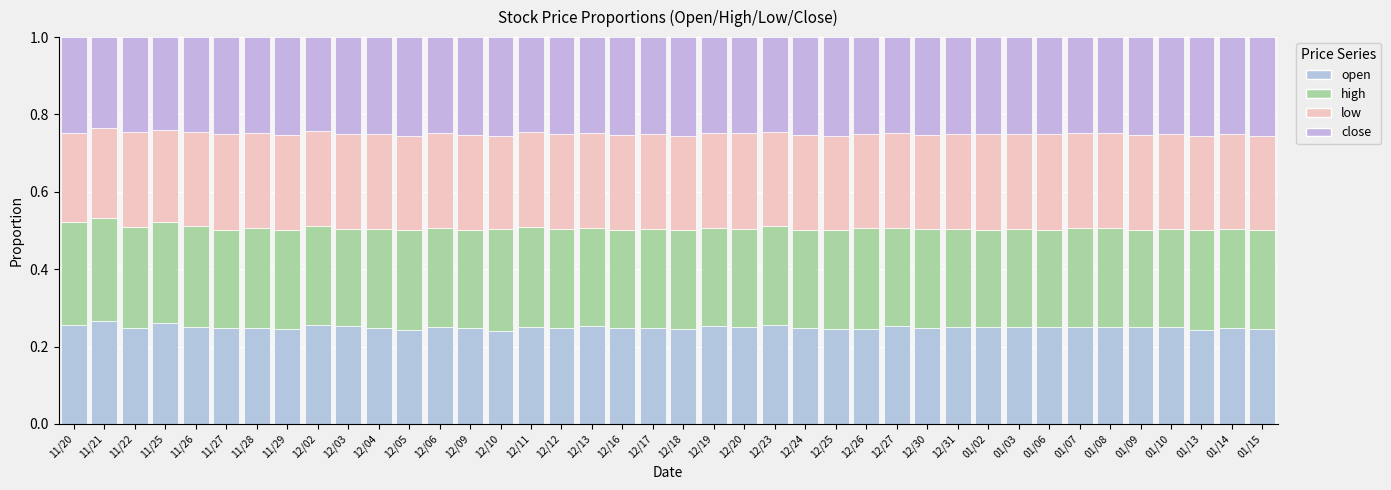

What is the sum of all open values?

10.0